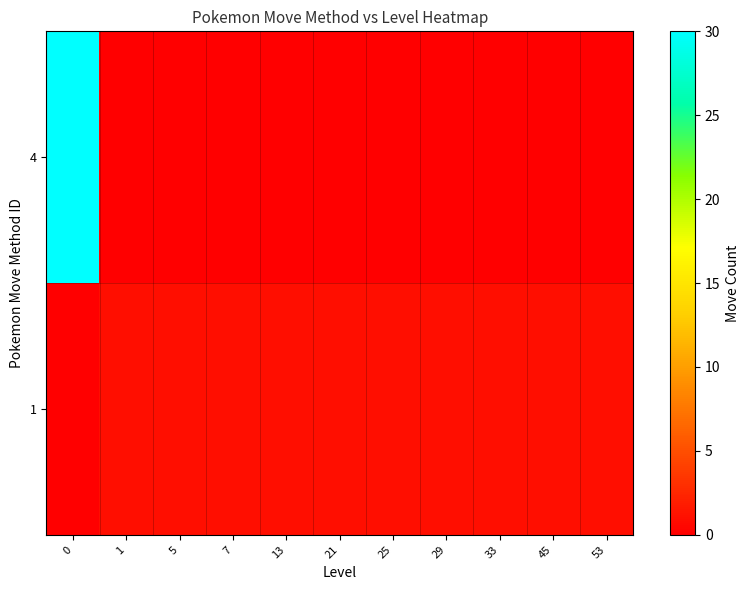

Which has a higher value, 13 or 29?

13